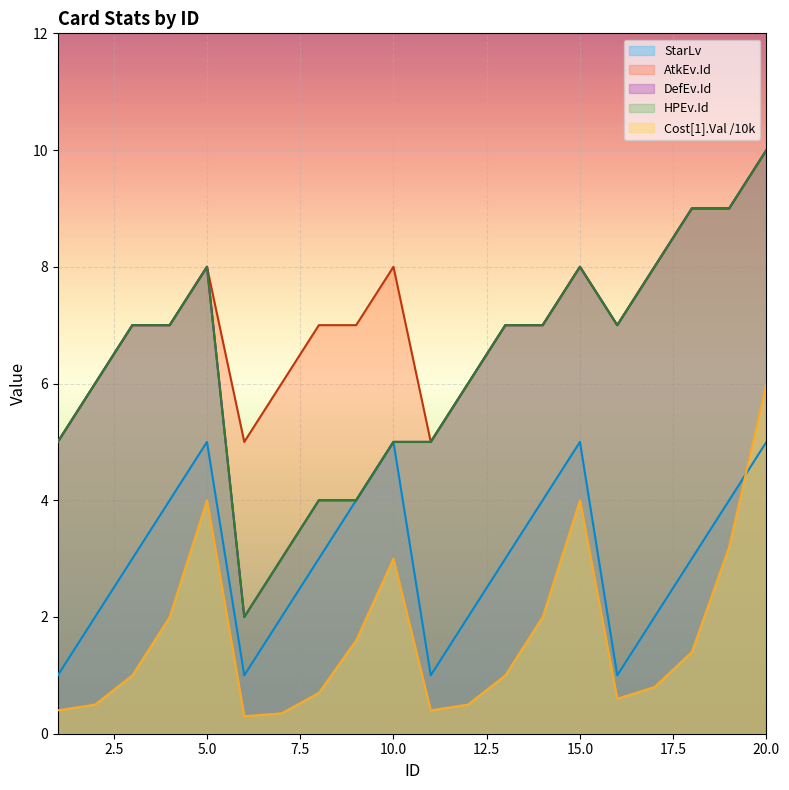

What is the maximum value for Cost[1].Val?

6.0